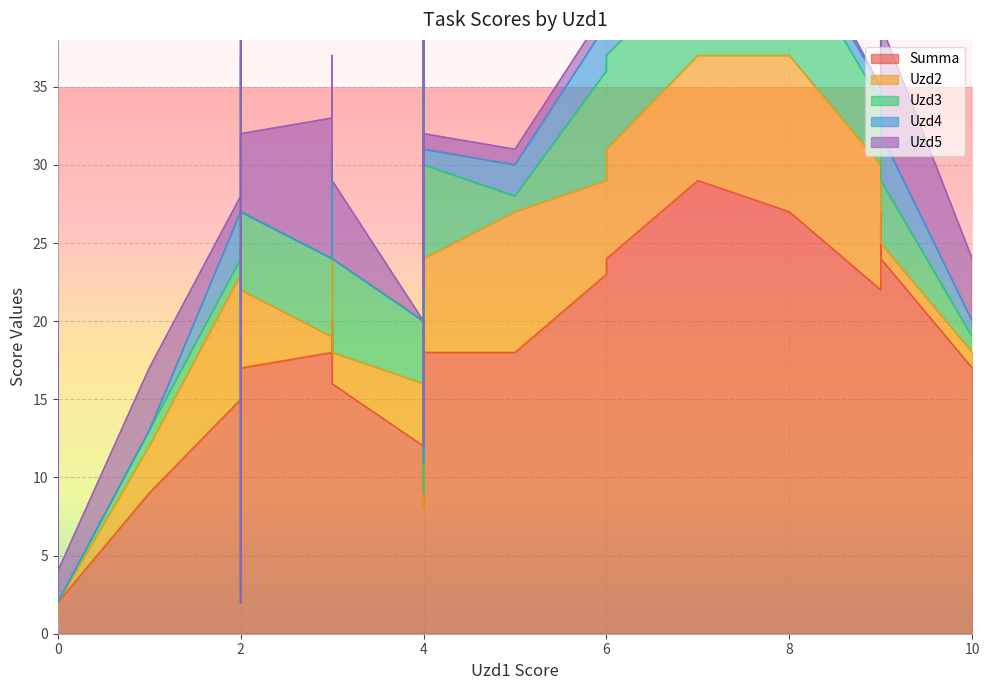

What is the approximate value of Uzd2 at 23, to the nearest 5?

10